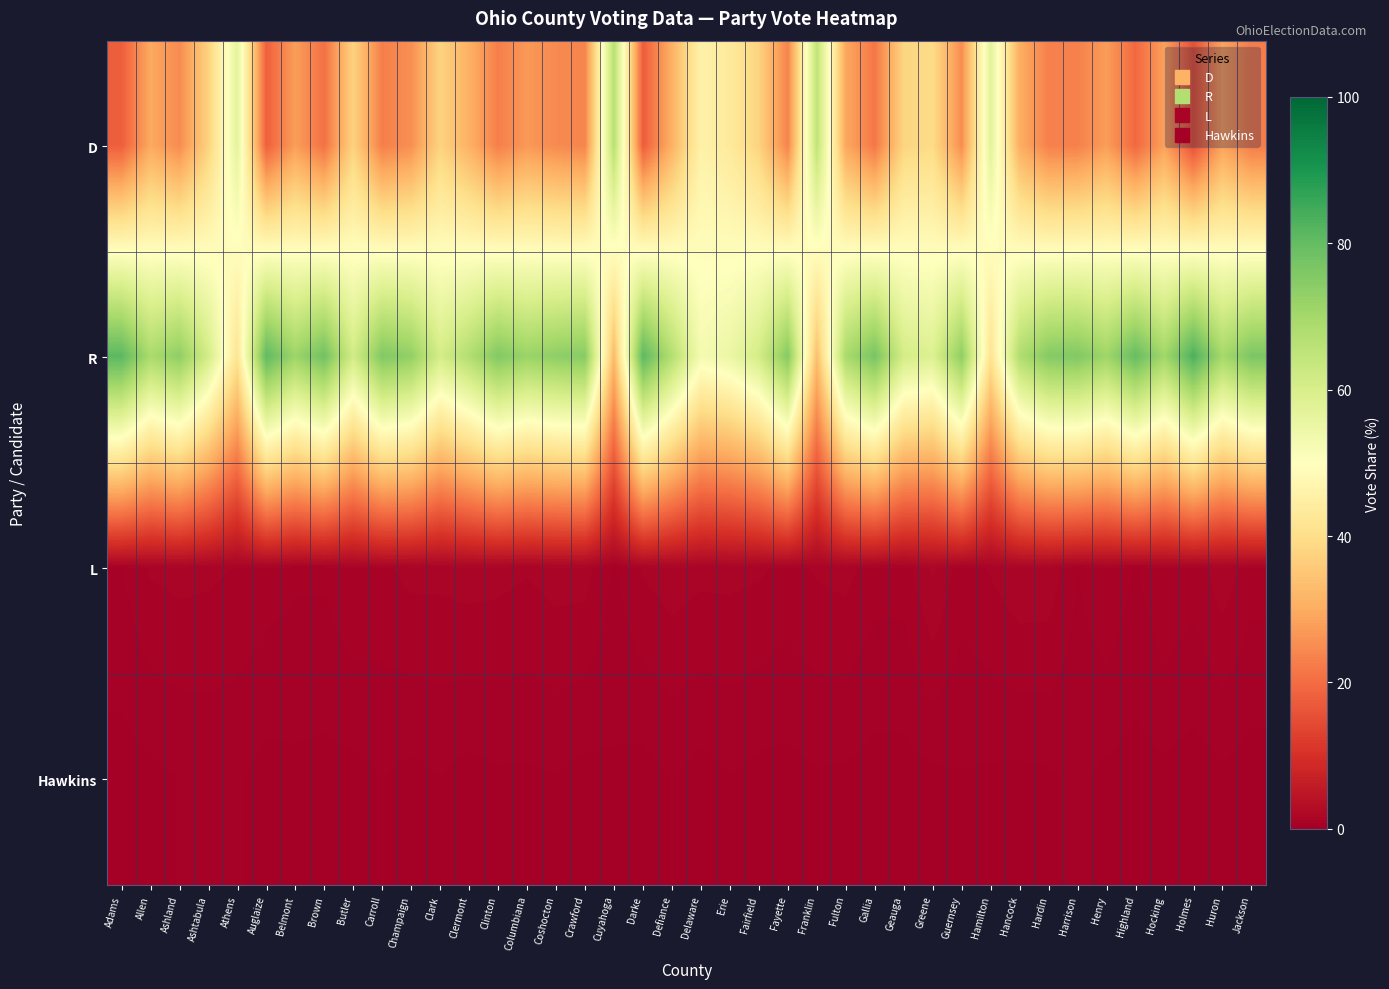

At Greene, list the series in order from smallest to largest.

Hawkins, L, D, R